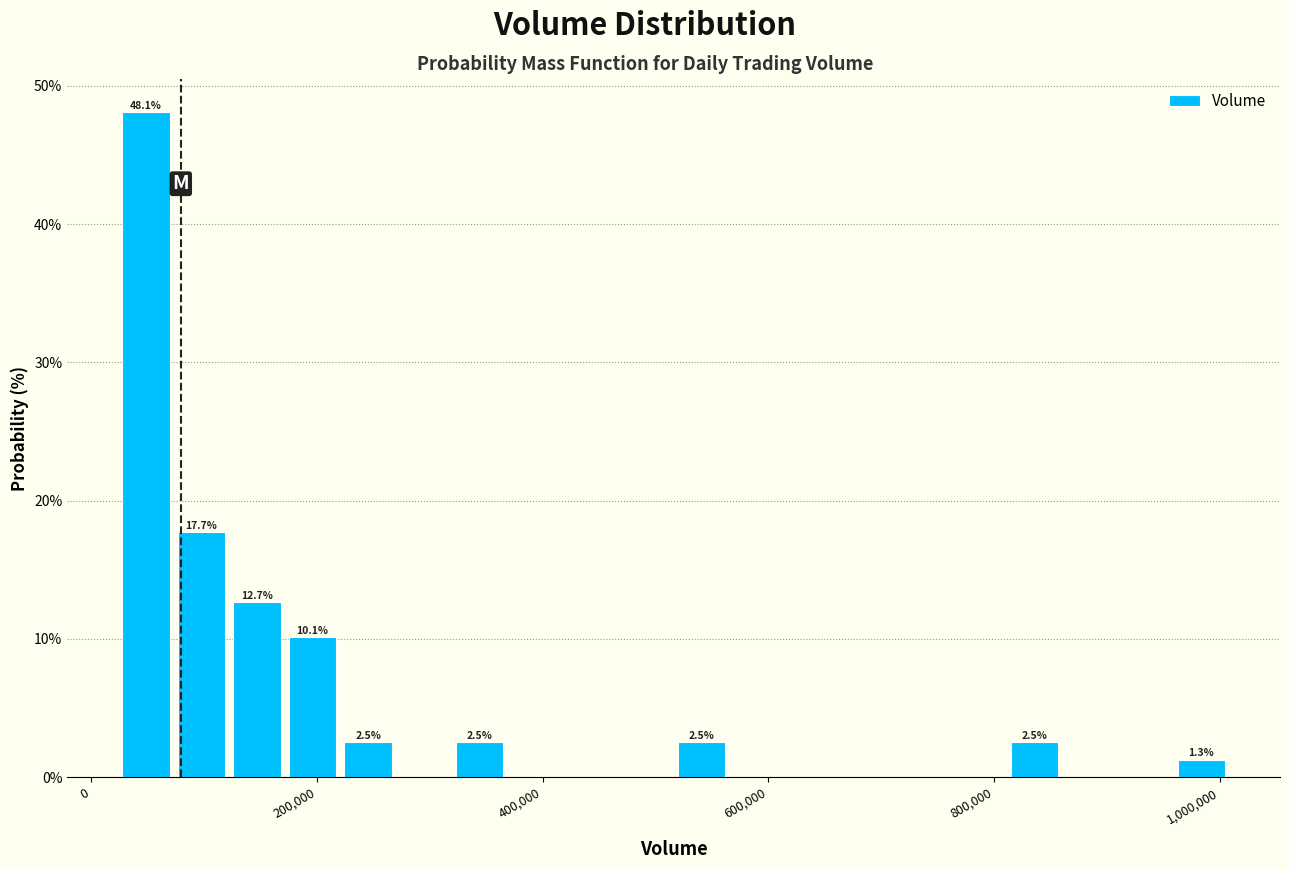

Read against the x-axis, roughly where is the centre of the tallest bar?

40000